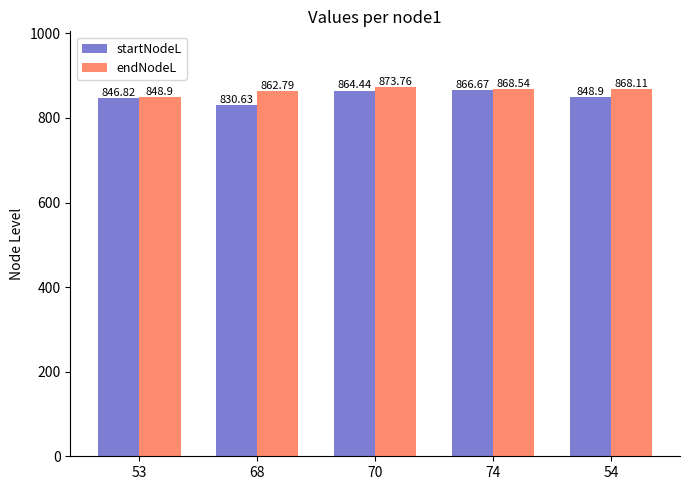

At which category is the sum across all series the highest?

70